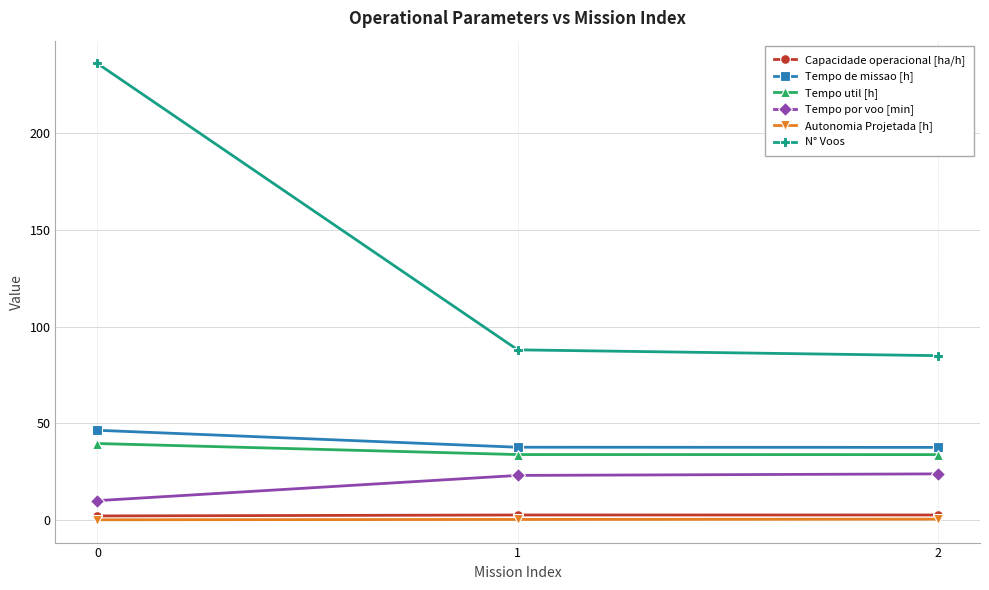

Is it true that Capacidade operacional [ha/h] equals 2.2 at 0?

True